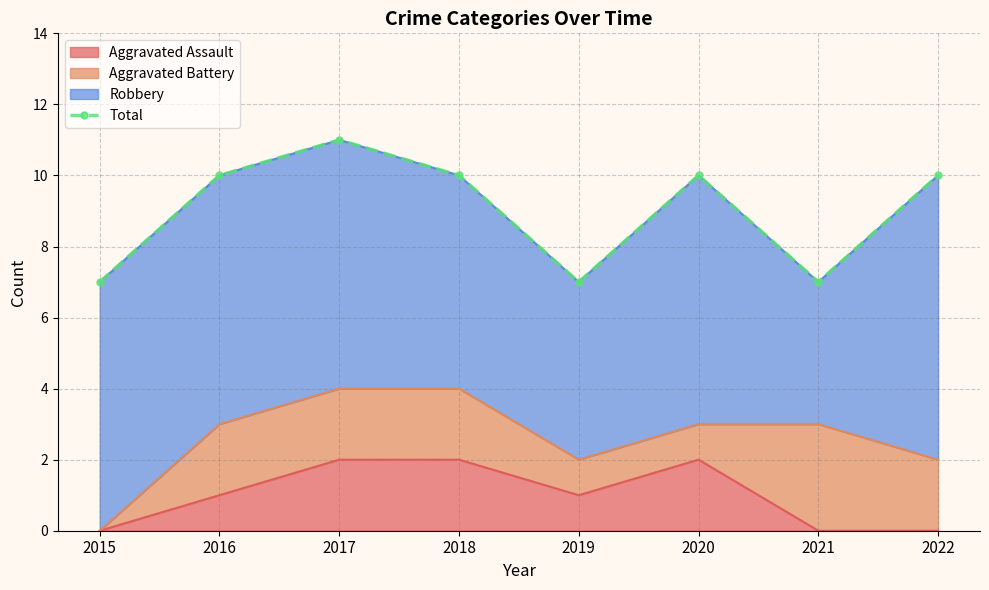

True or false: the data shows 10 at 2022.

True